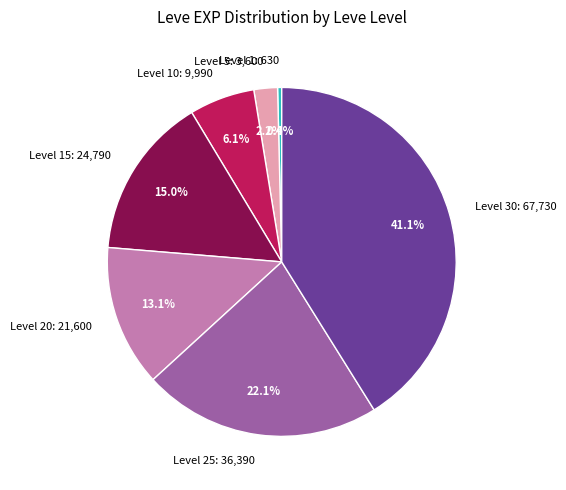

Which has a higher value, Level 1: 630 or Level 15: 24,790?

Level 15: 24,790